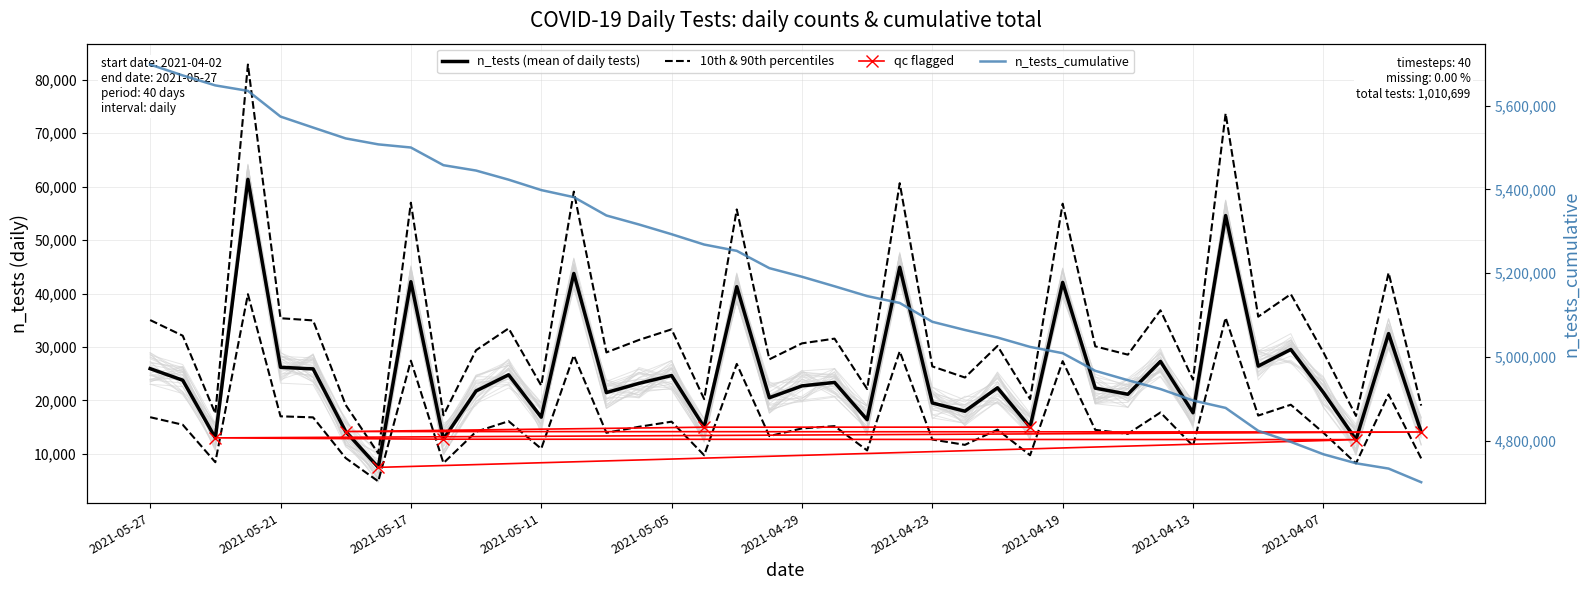

The n_tests series shows 109264 at 2021-05-24. True or false?

False